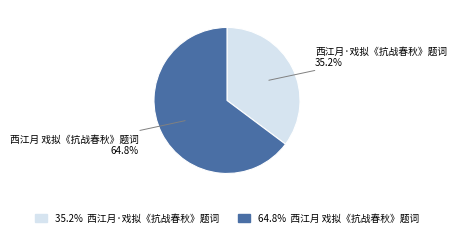

Is there a majority slice in this chart?

Yes